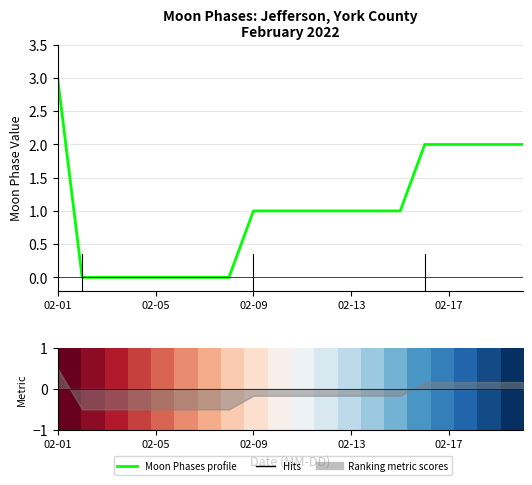

How many lines are shown in the chart?

2